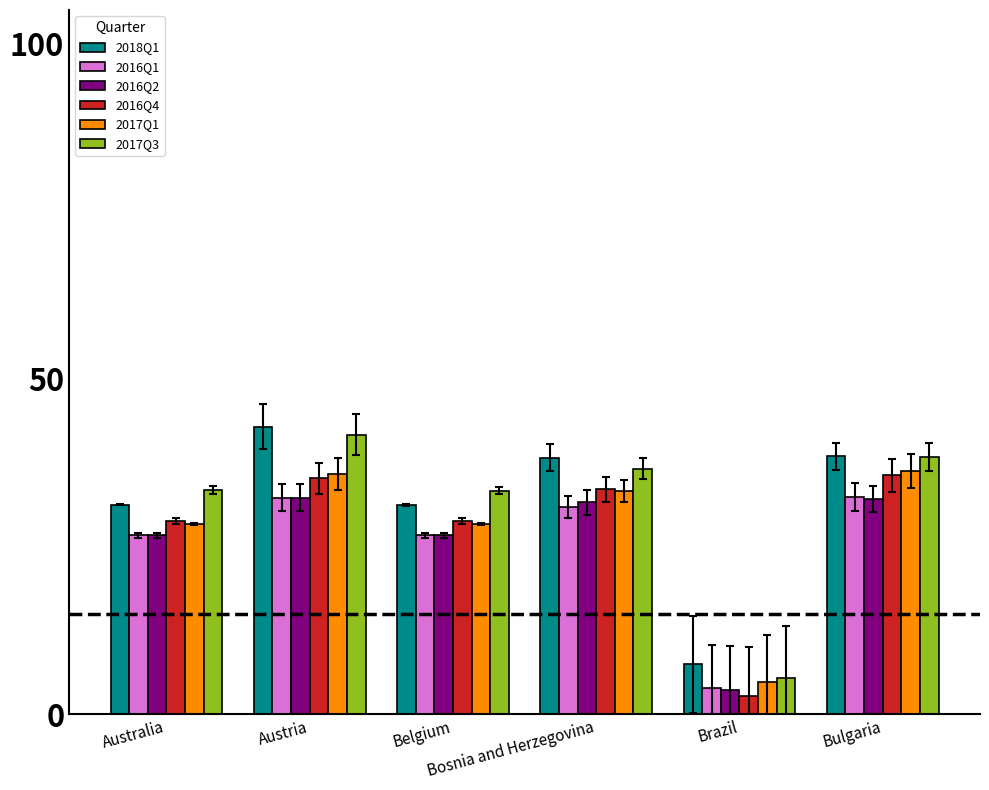

At how many categories does at least one series exceed 18?

5